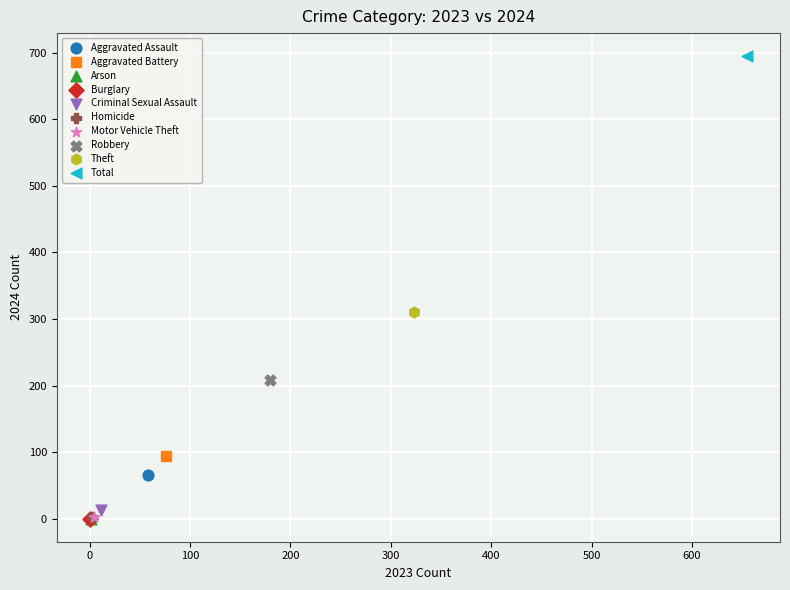

Which series reaches the maximum Y coordinate?

Total